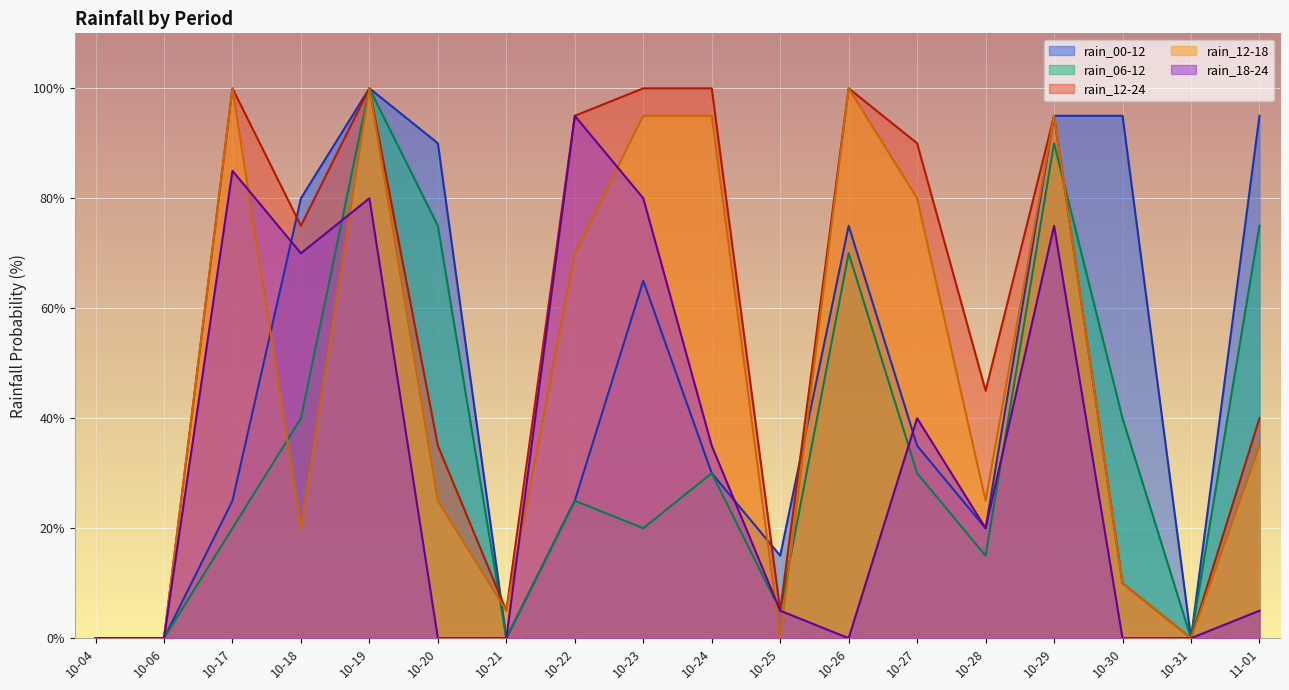

What is the maximum value shown in the chart?

100